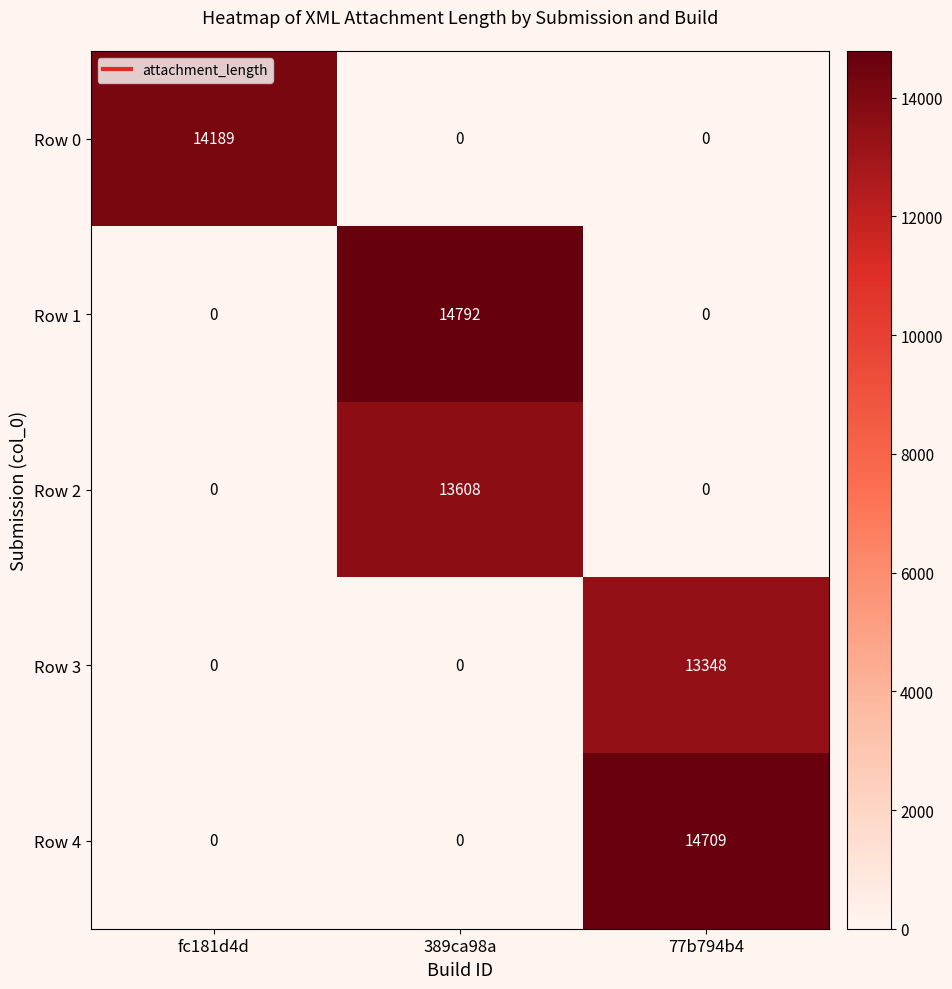

What is the average value of the Row 3 series?

4449